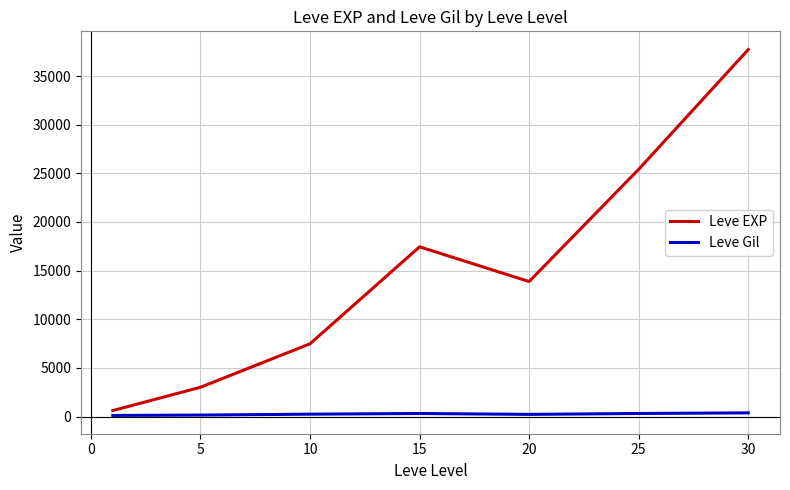

Rank the series by their average value, from highest to lowest.

Leve EXP, Leve Gil